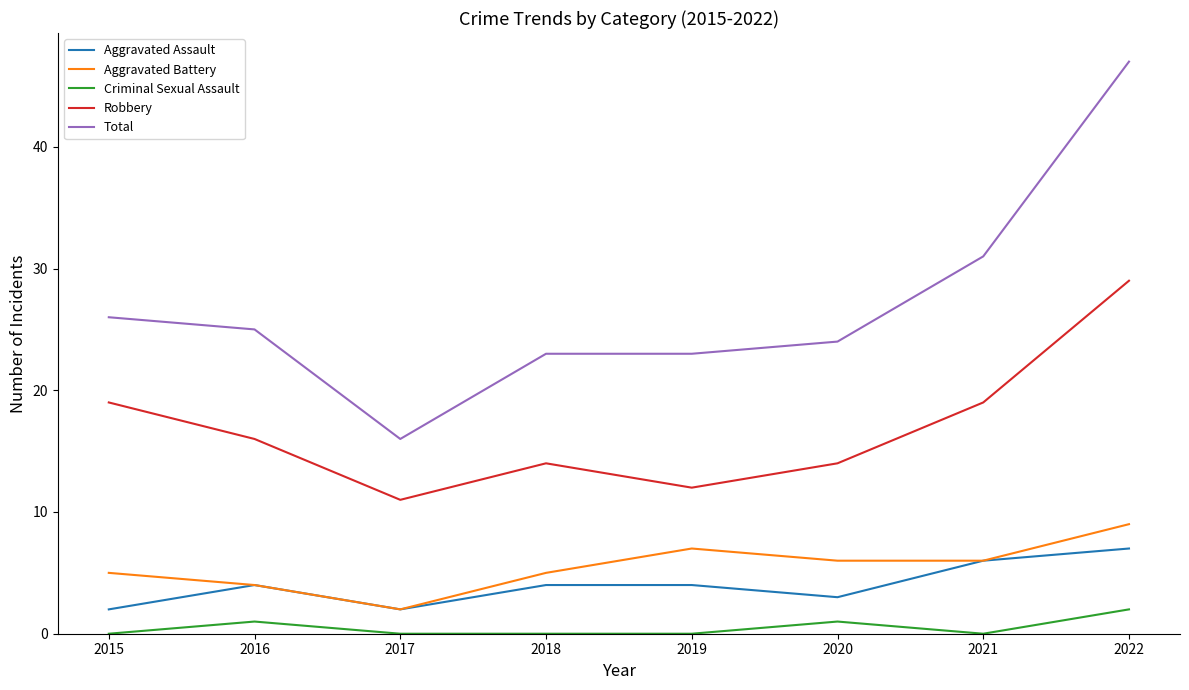

At which category does Aggravated Assault reach its first local peak?

2016